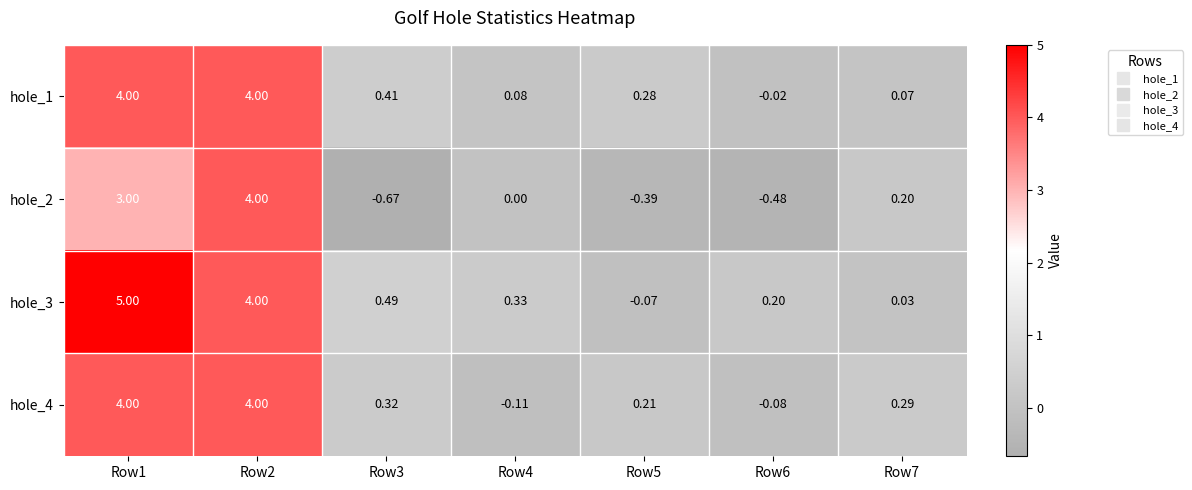

Is the value of hole_1 at Row7 greater than the value of hole_4 at Row1?

No